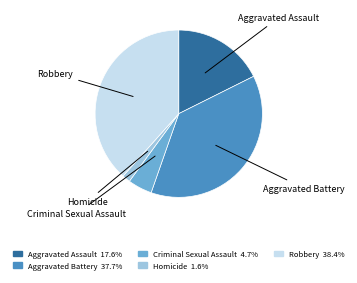

Which slice is the largest?

Robbery